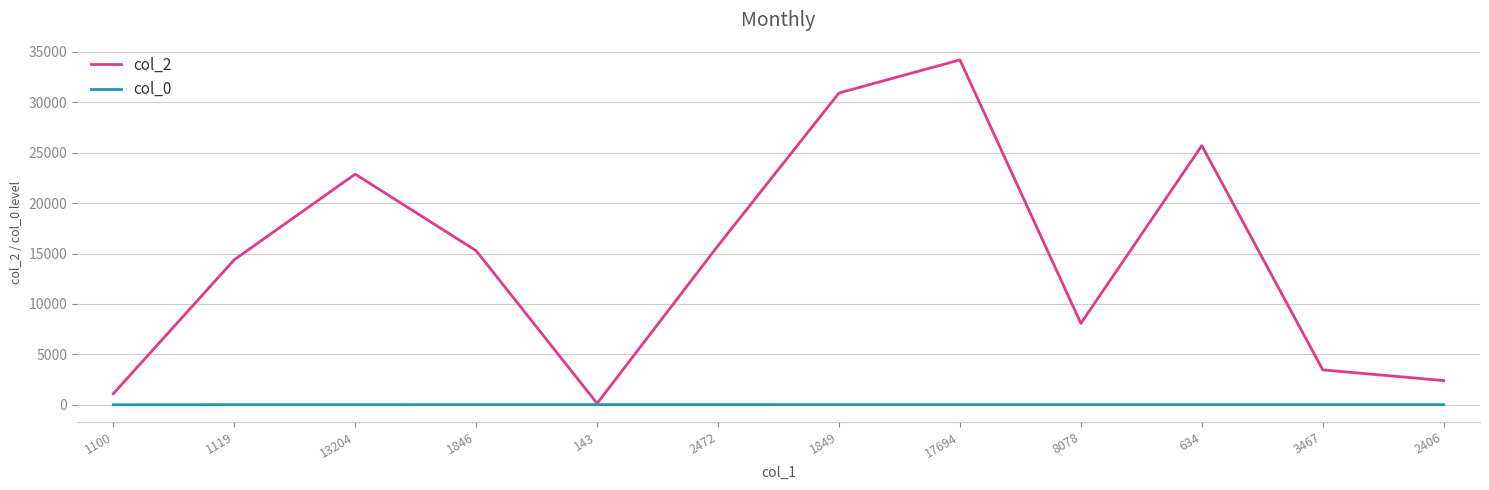

Which series has the largest total across all categories?

col_2